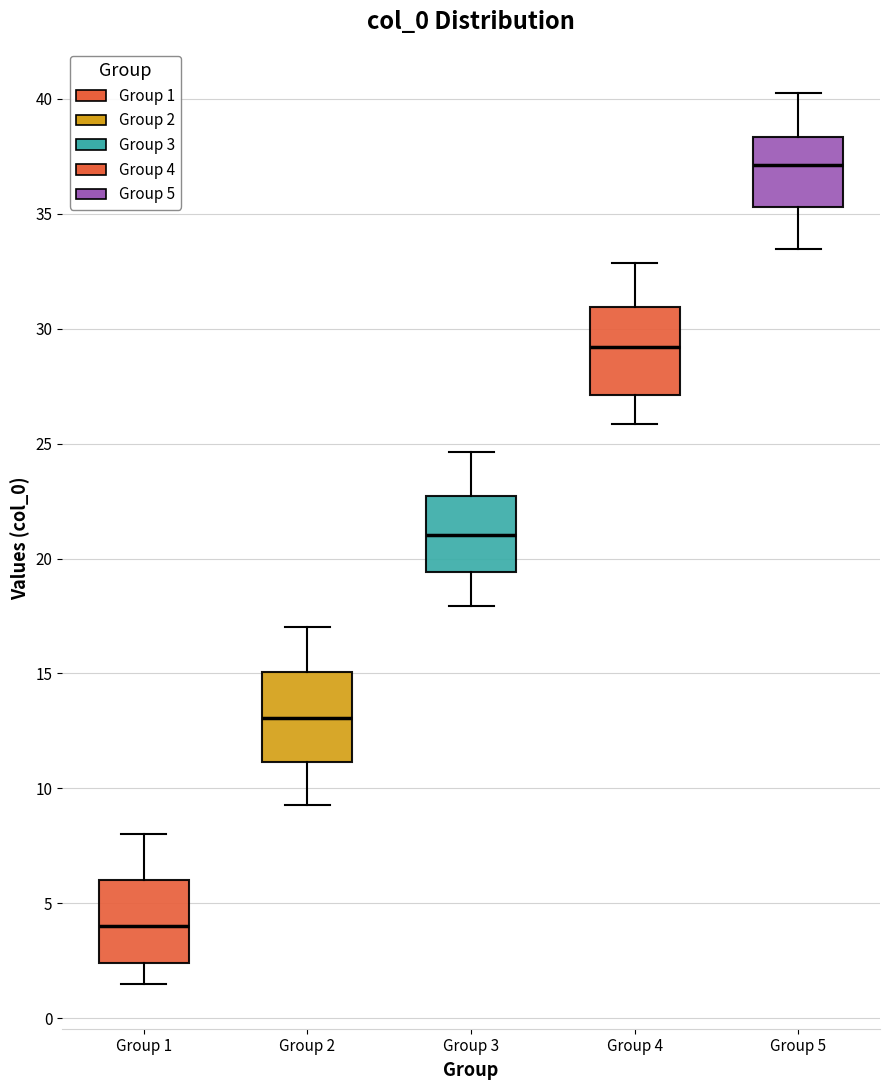

Which box's median line is the lowest?

Group 1